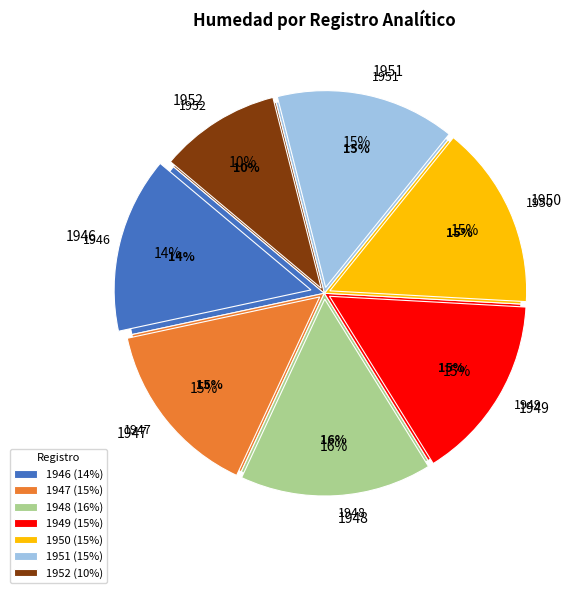

To the nearest percent, what percentage of the pie is 1951?

15%